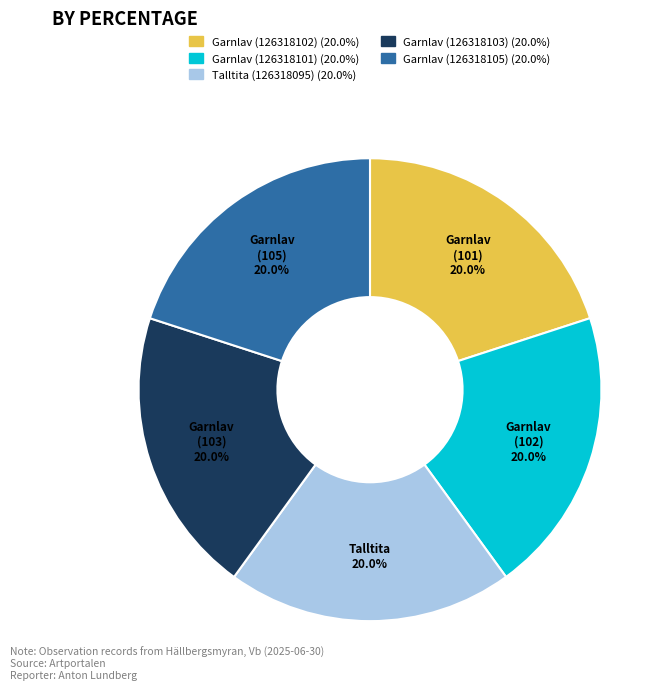

What percentage is NOT represented by Garnlav (126318103)?

80.0%